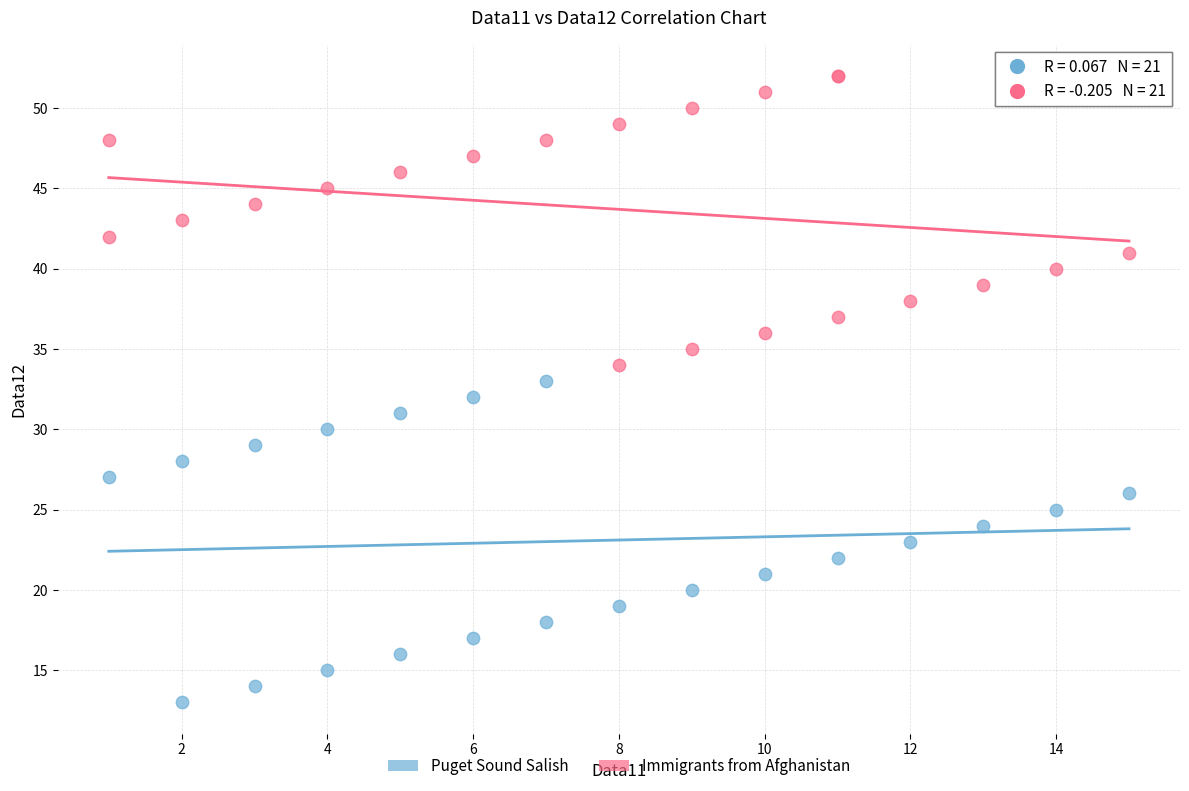

Which series has the largest Y range (max minus min)?

Puget Sound Salish